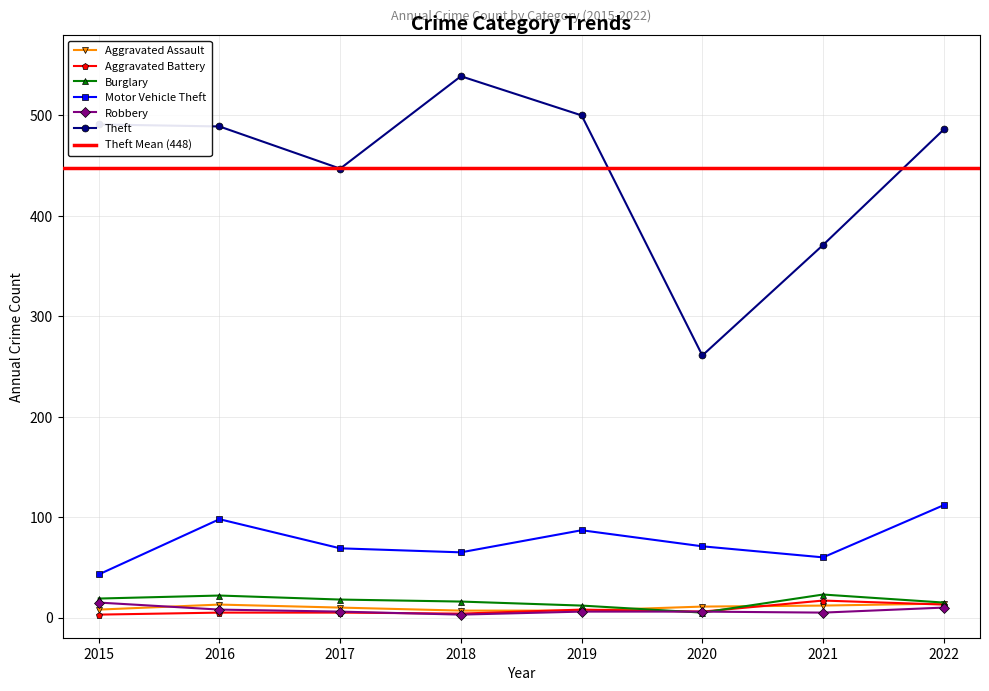

Does the chart have visible grid lines?

Yes